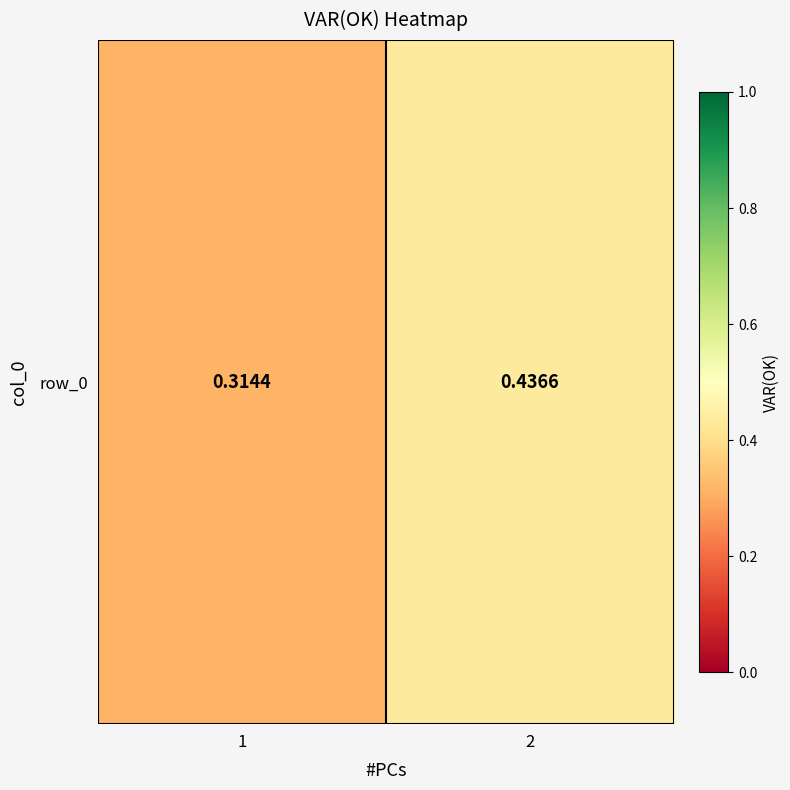

The chart shows a value of 0.3 at 1. True or false?

True